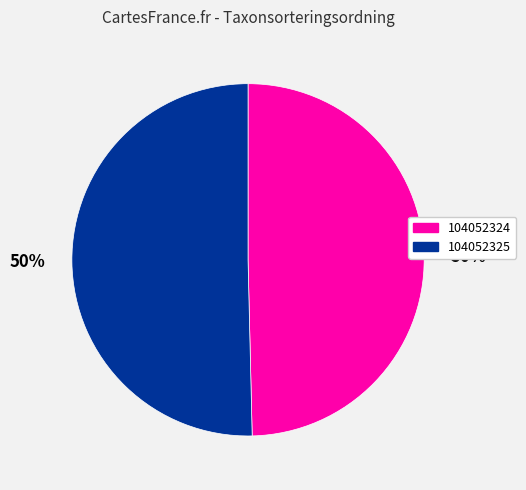

What is the majority slice?

104052325